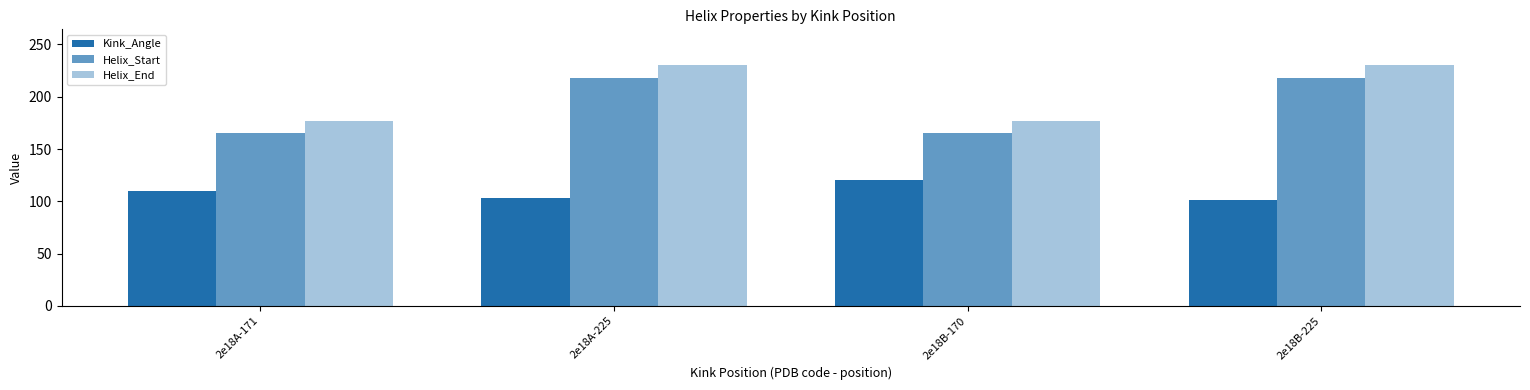

What is the lowest value of the Kink_Angle series?

101.5